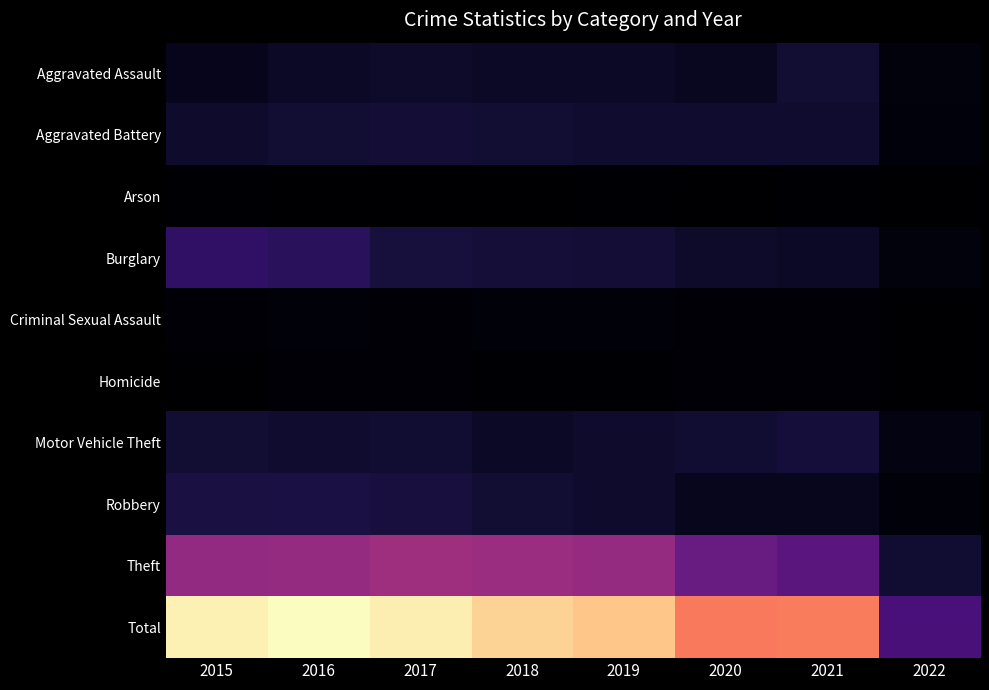

Which category has the lowest value across all series?

2022